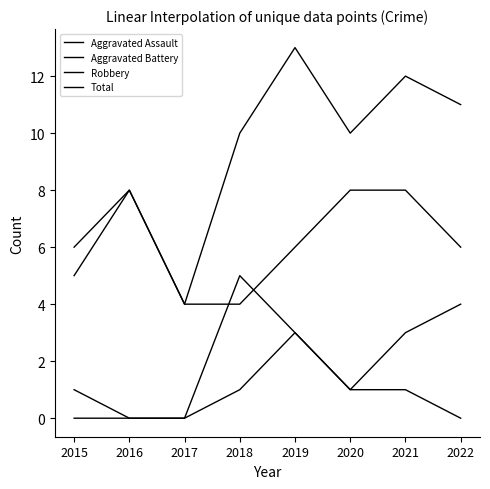

Which series has the largest total across all categories?

Total